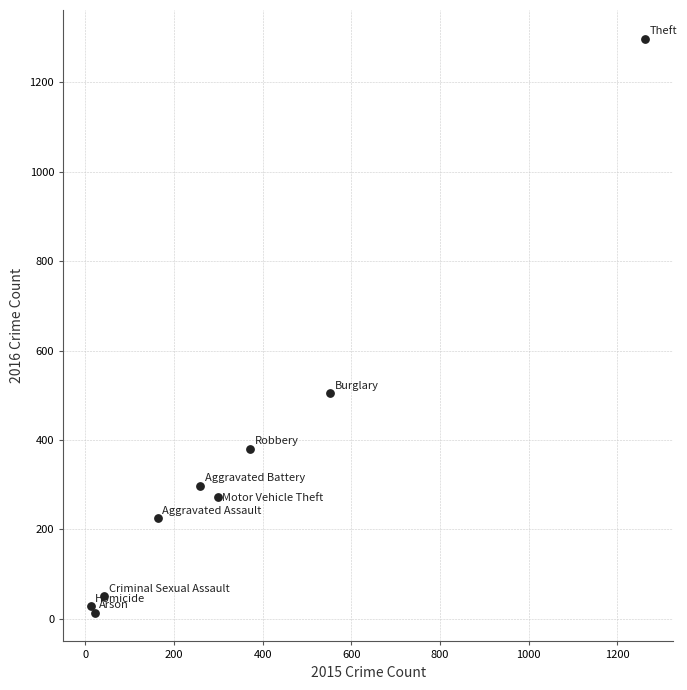

What Y value in the scatter plot is closest to 655?

505